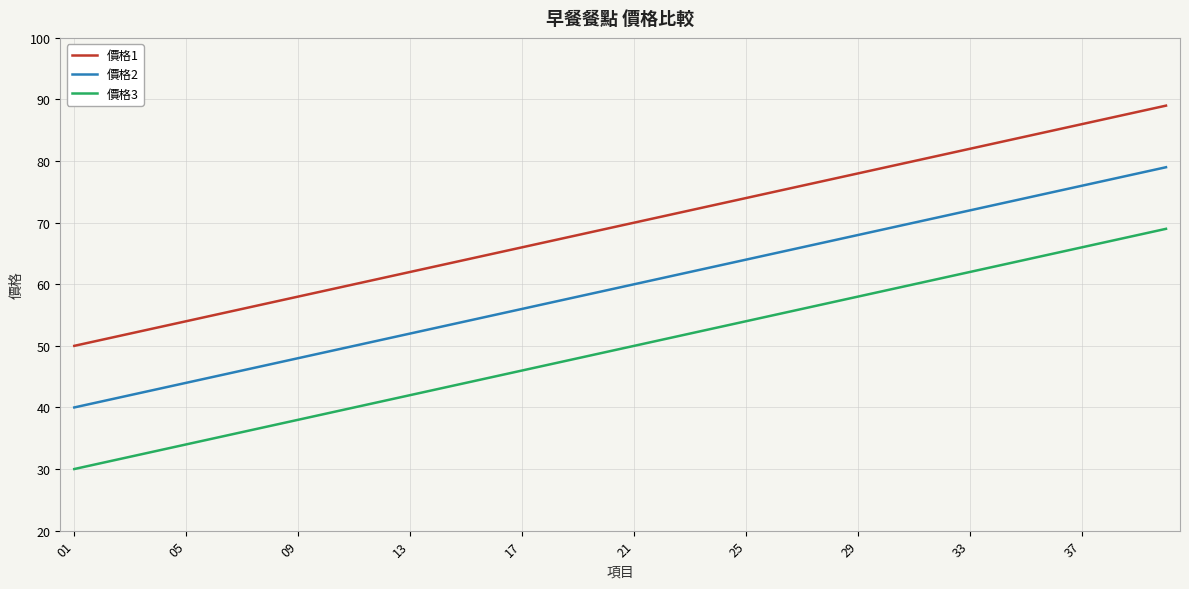

True or false: 價格2 has more than 1 interior local peaks.

False